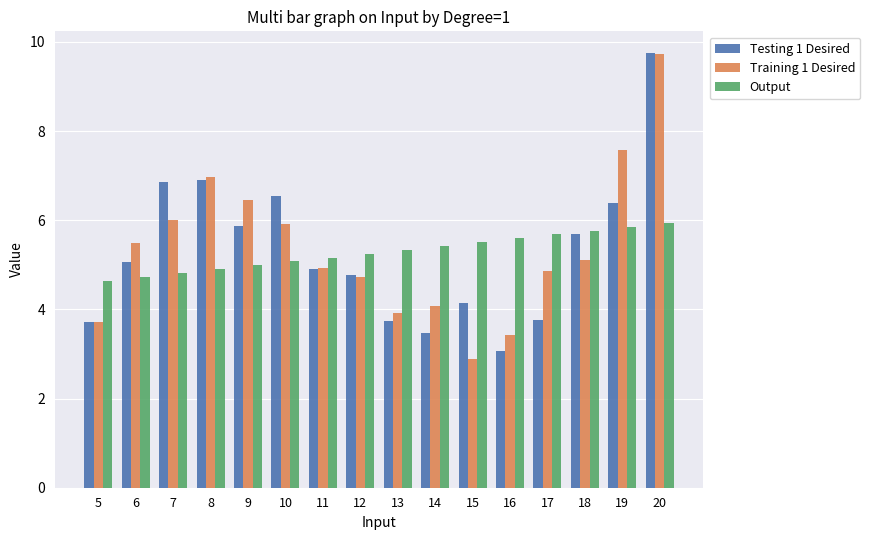

How many data points in Testing 1 Desired are less than 5?

8